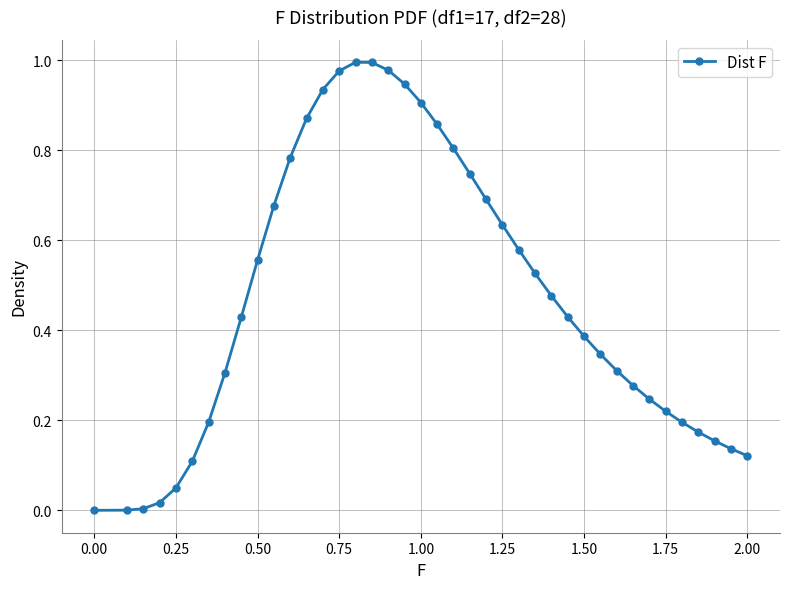

True or false: the data has more than 0 interior local peaks.

True